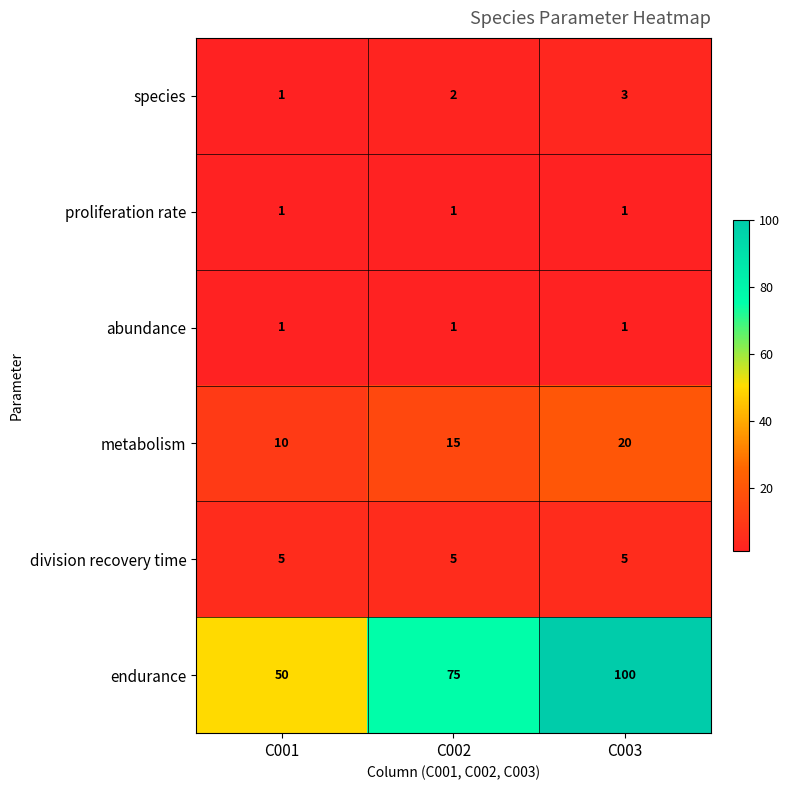

What is the difference between the maximum and minimum values in the metabolism series?

10